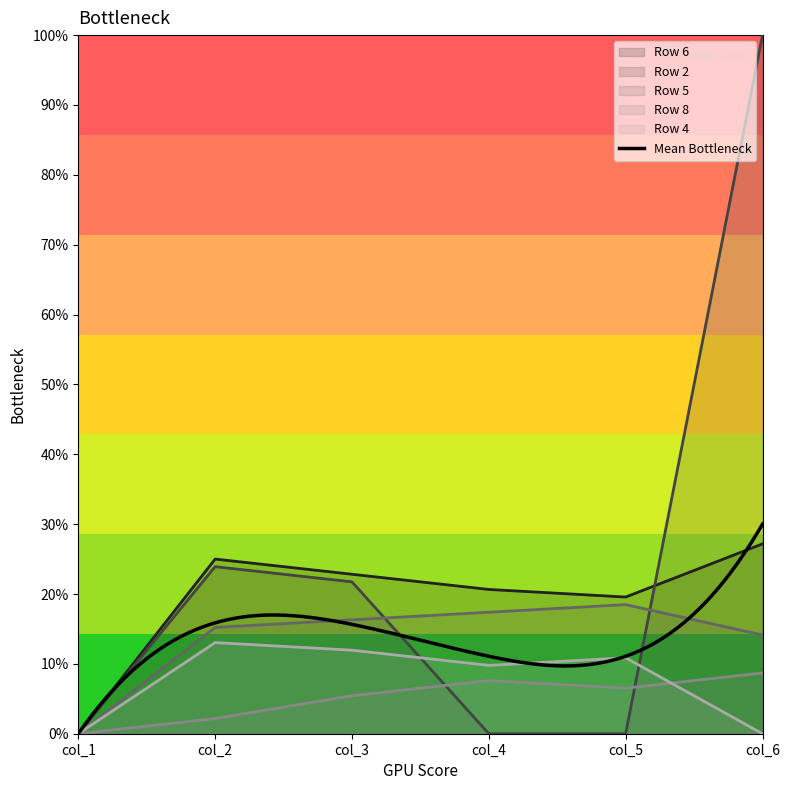

Between col_3 and col_4, which is larger?

col_3